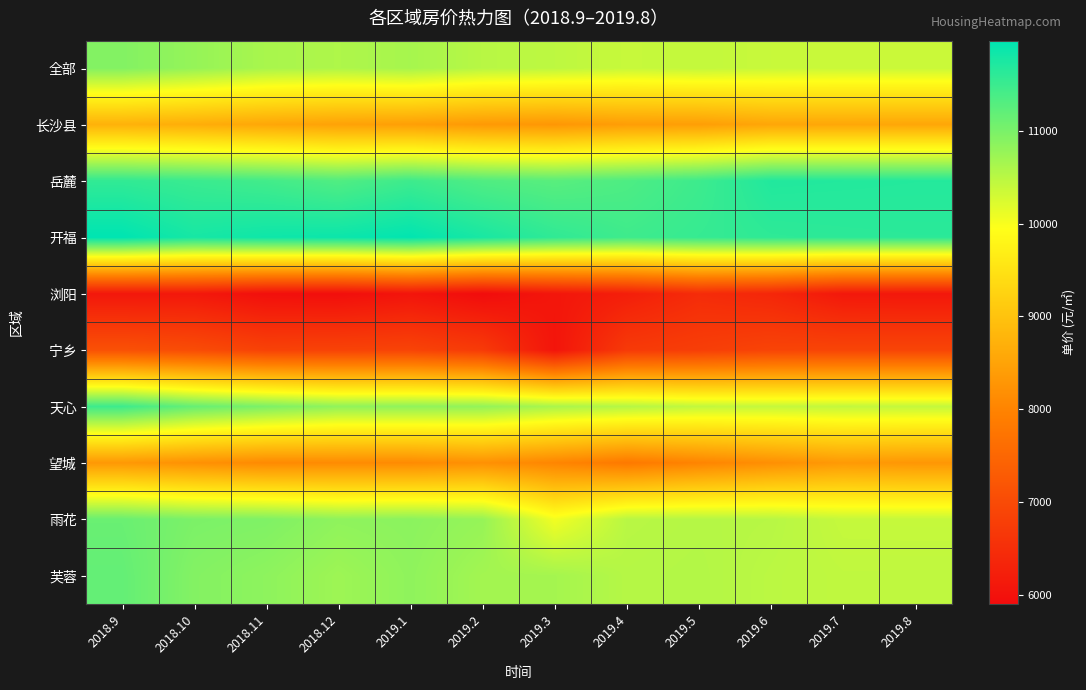

At which category is the sum across all series the highest?

2018.9